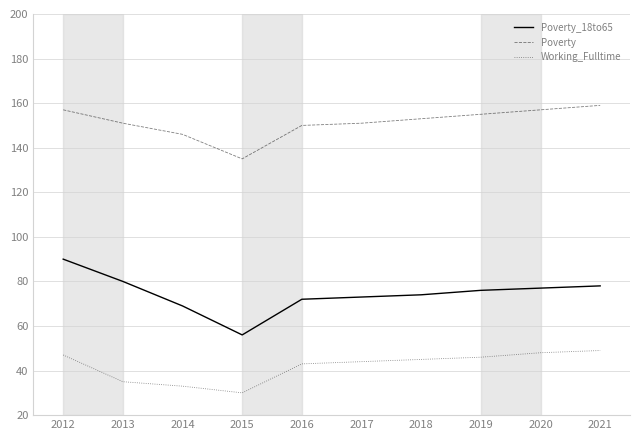

Between 2012 and 2019, which series saw the biggest shift?

Poverty_18to65